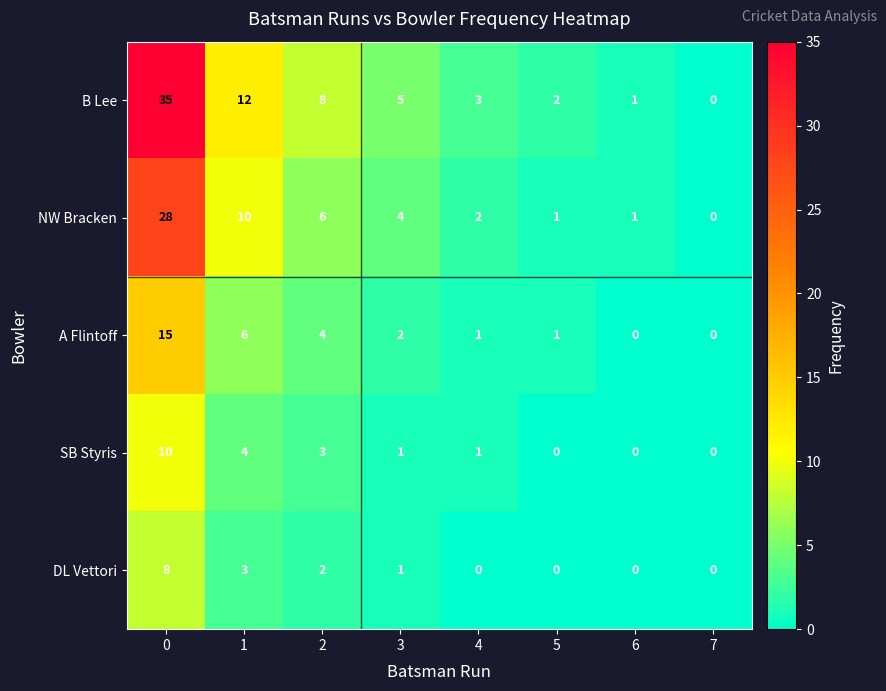

How many categories are shown in the chart?

8